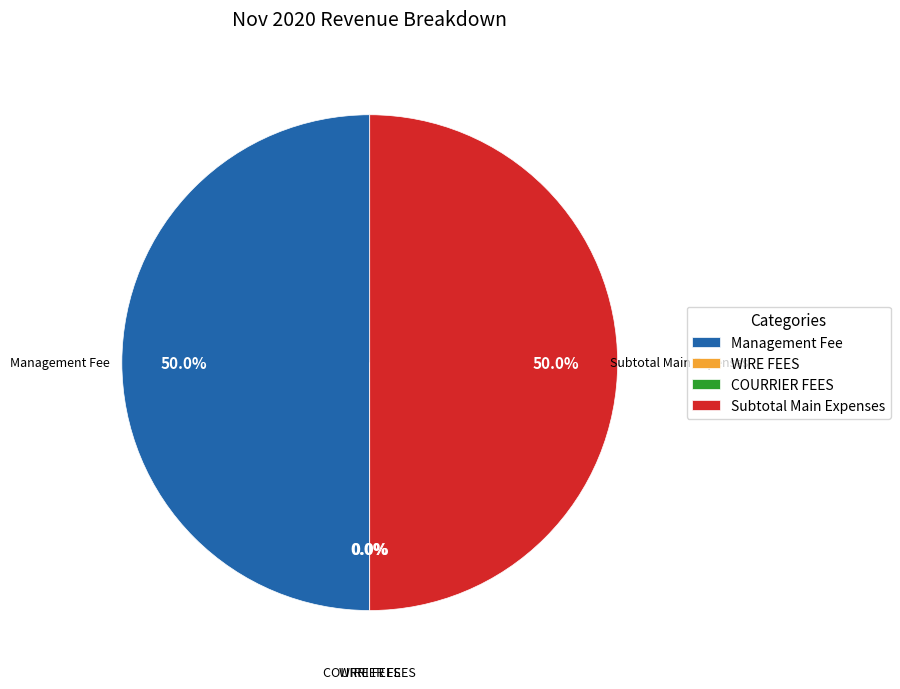

How much of the chart is everything except Subtotal Main Expenses?

50.0%